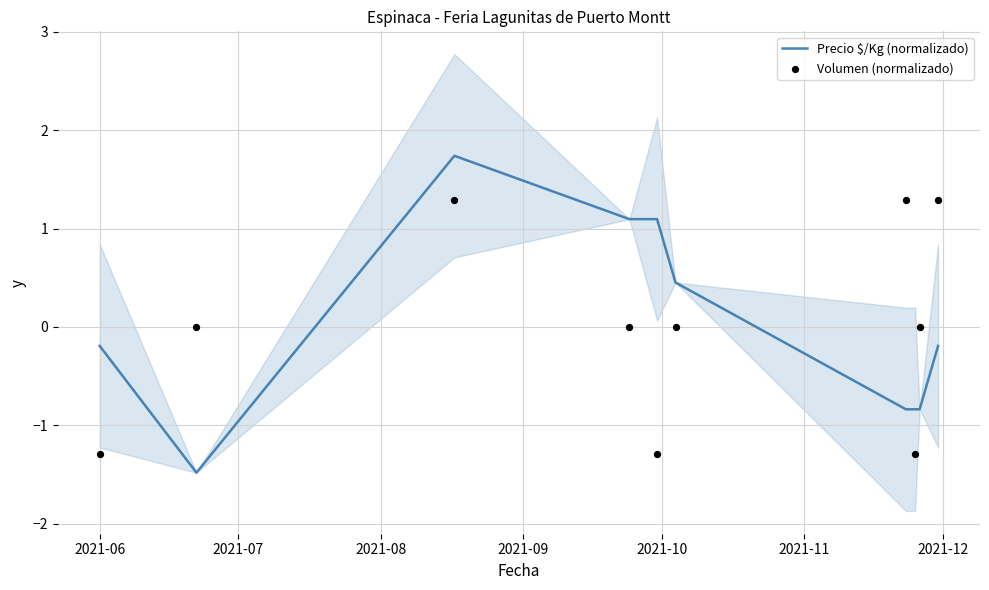

What is the total value across all series at 2021-08?

3.0